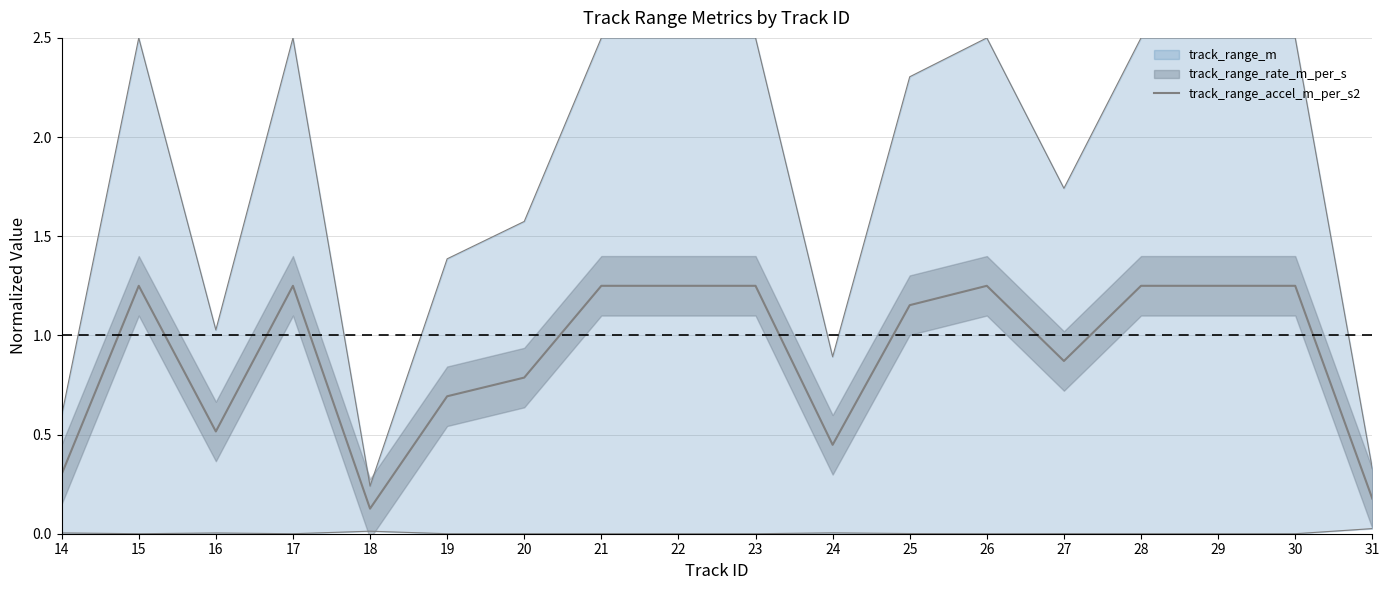

How many values exceed 1?

10